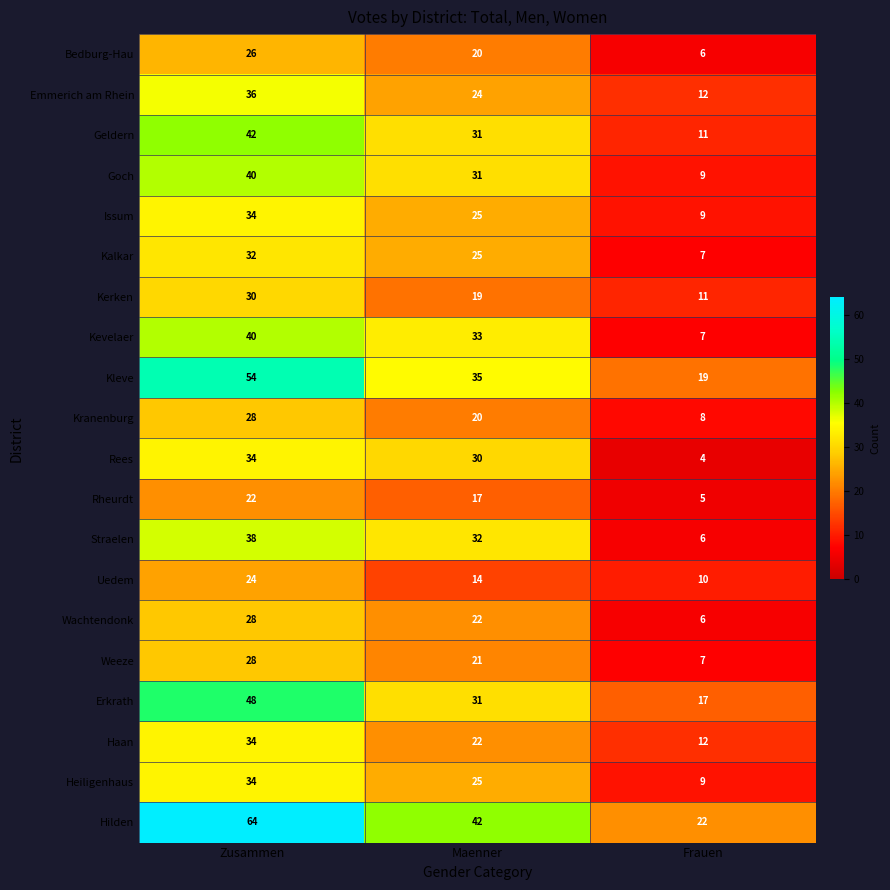

True or false: Erkrath has a value of 50 at Maenner.

False